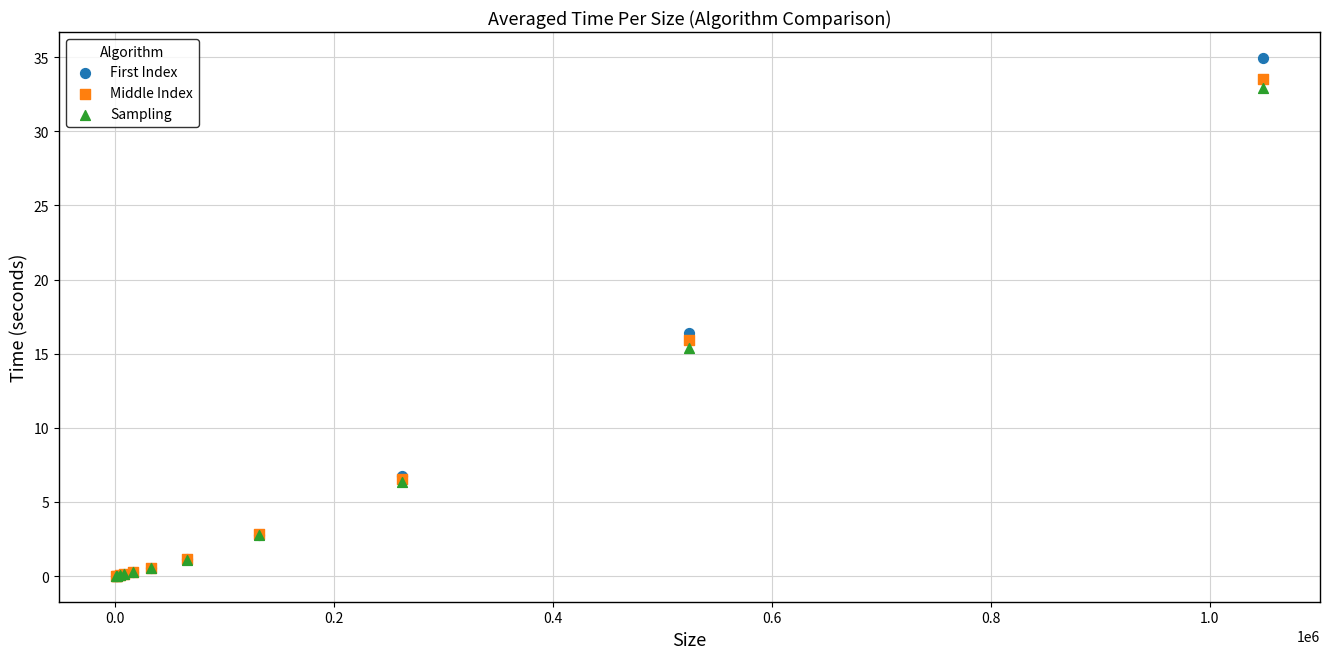

In the First Index series, what Y value is closest to 17?

16.4